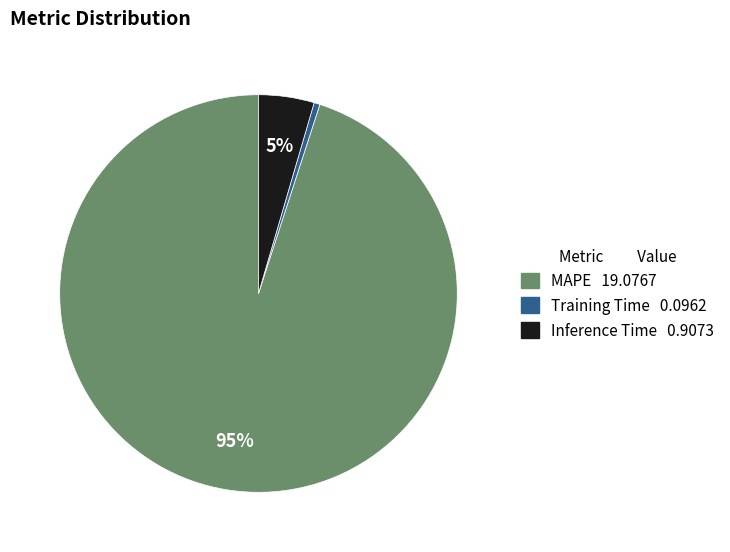

How many slices are in this pie chart?

3